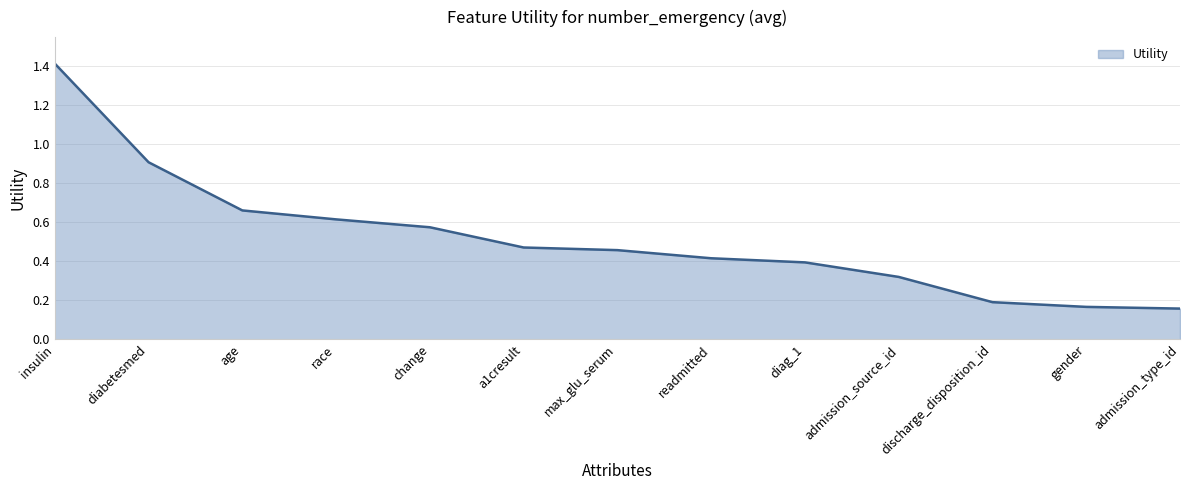

What position from the right is a1cresult?

8